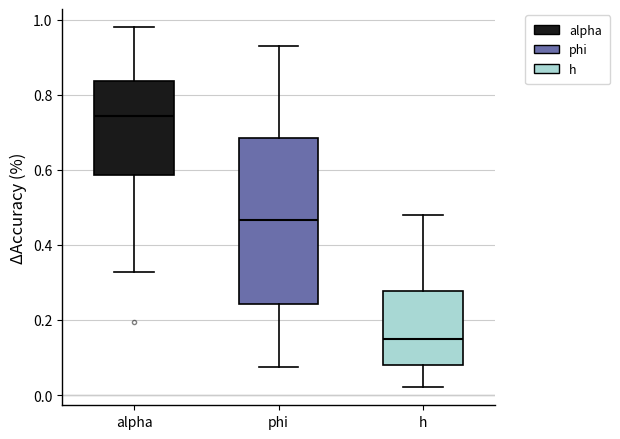

Reading left to right, transcribe this box plot: for each box, give where its median line is, the range the box spans, and where its two whiskers end, as read against the y-axis. The values are not printed on the chart, so give them approximately, as read against the axis.

alpha: median 0.74, box 0.58 to 0.84, whiskers 0.32 to 0.98
phi: median 0.46, box 0.24 to 0.68, whiskers 0.08 to 0.92
h: median 0.14, box 0.08 to 0.28, whiskers 0.02 to 0.48